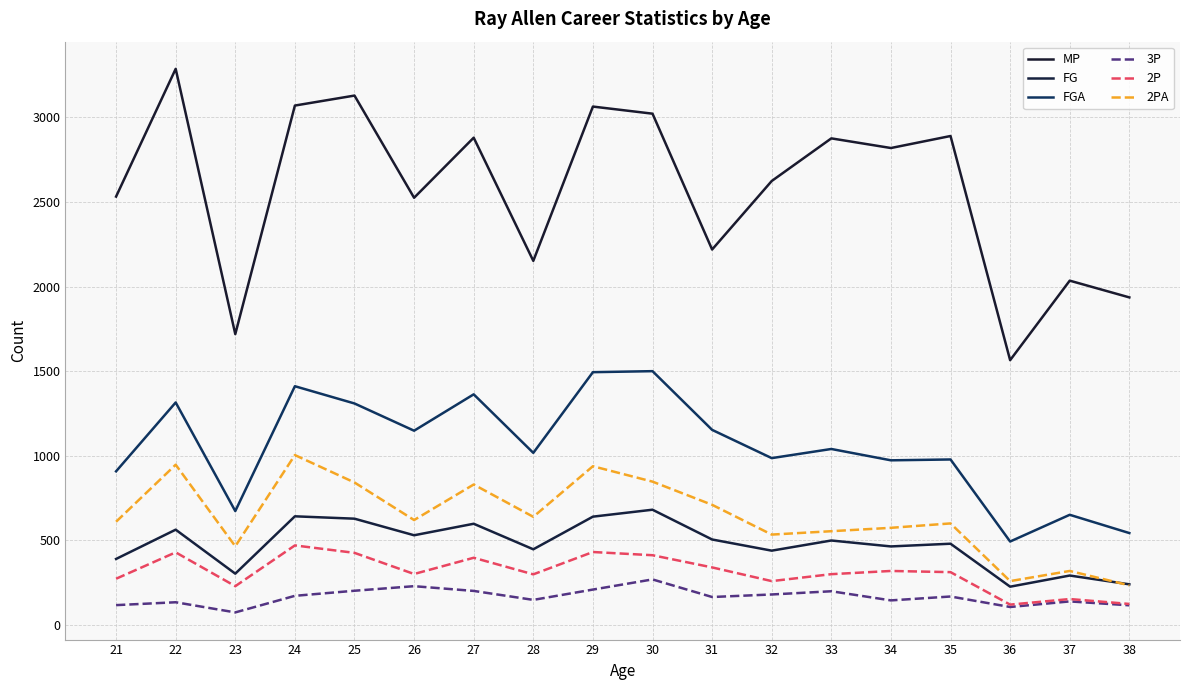

What is the lowest value of the 2PA series?

234